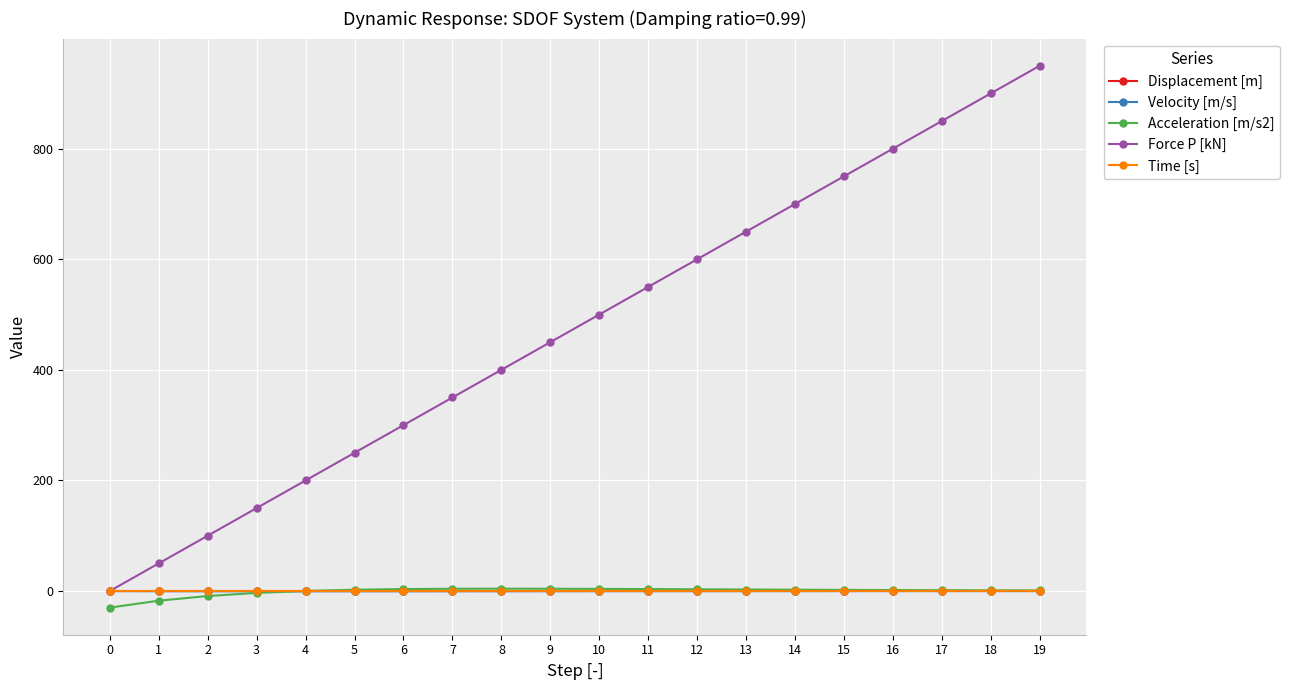

True or false: Acceleration [m/s2] and Force P [kN] cross at least once.

False